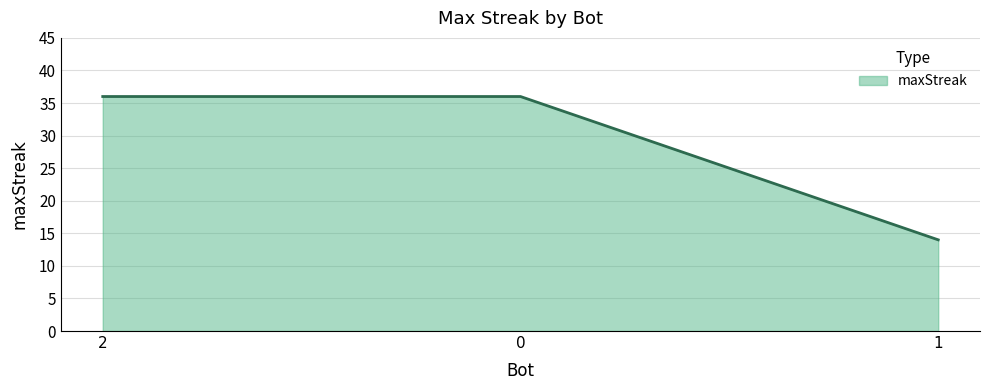

What is the sum of all values?

86